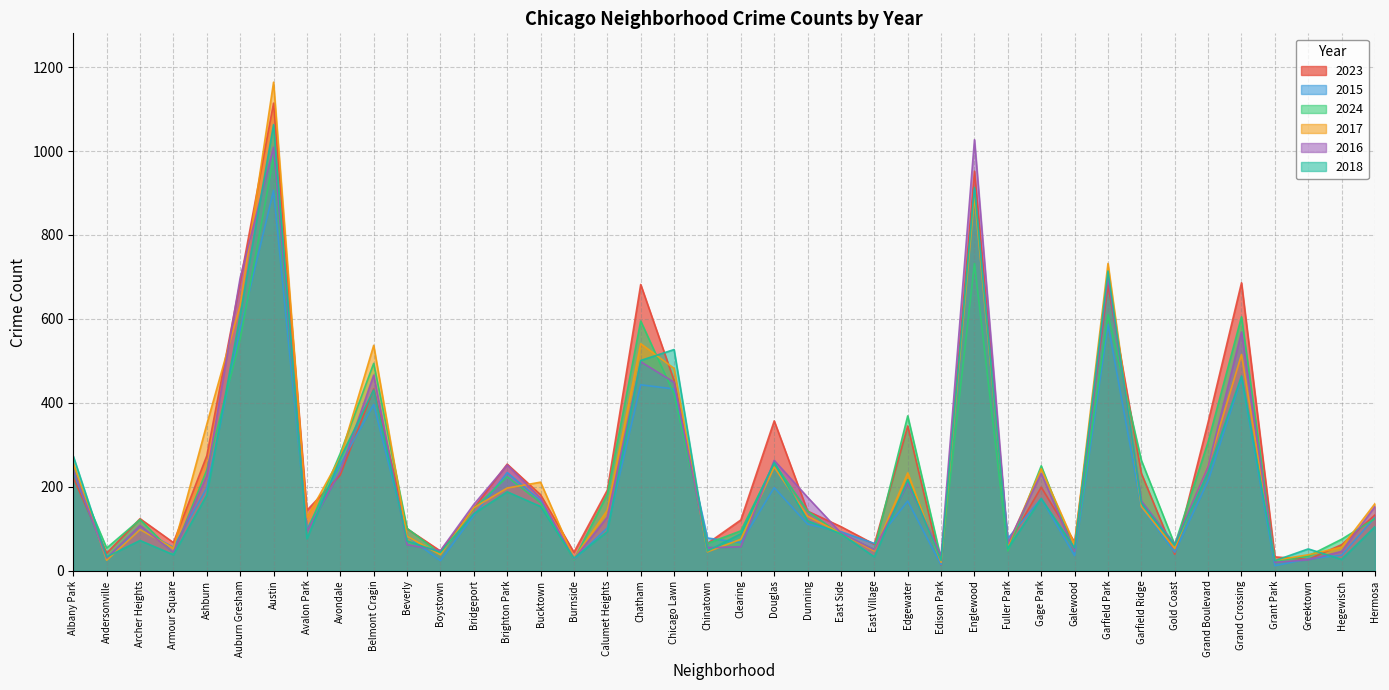

True or false: 2024 has more than 0 points higher than both neighbors.

True